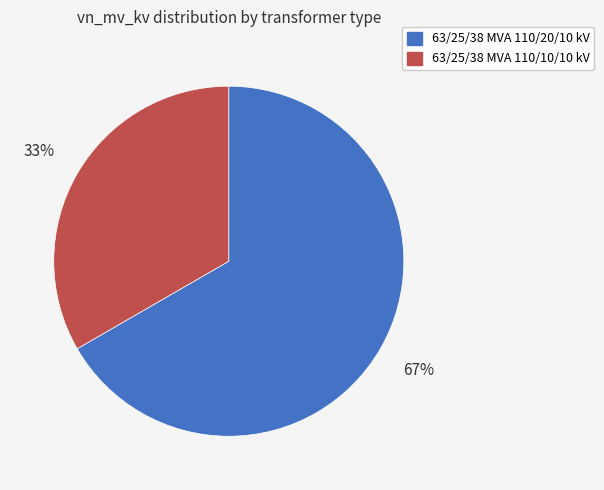

What is the largest slice in the pie chart?

63/25/38 MVA 110/20/10 kV